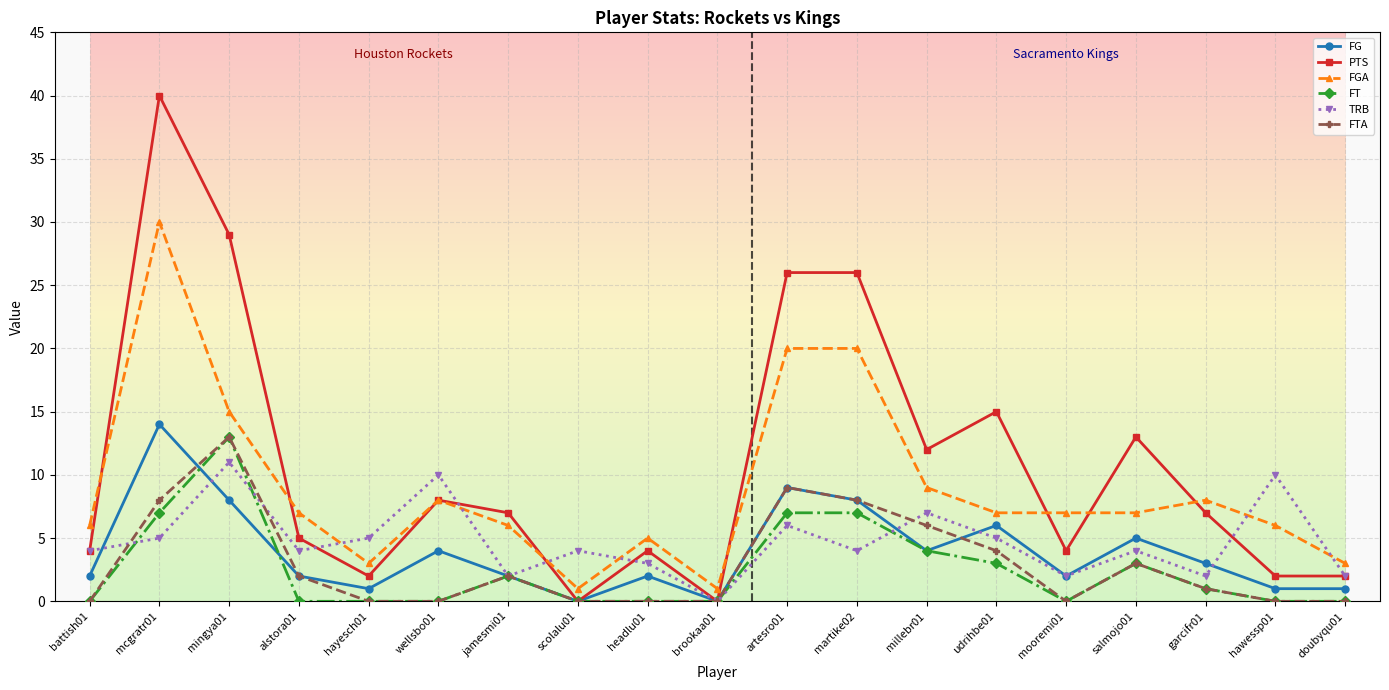

What is the greatest value displayed?

40